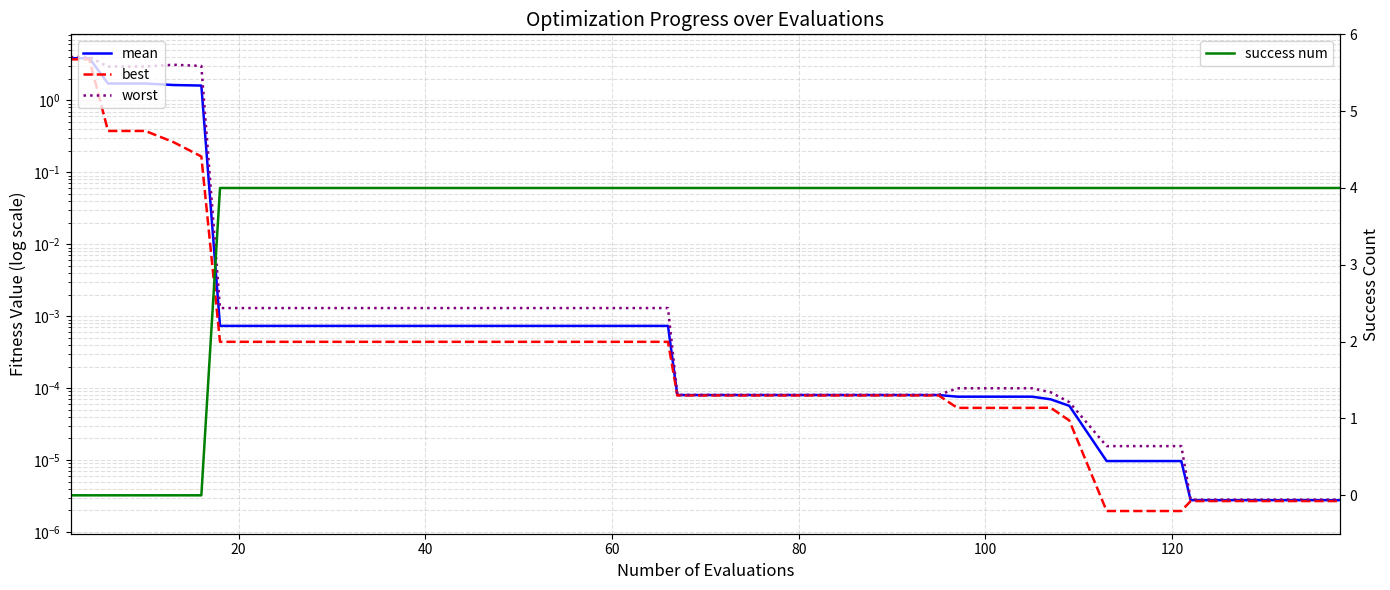

True or false: worst and best intersect in this chart.

False